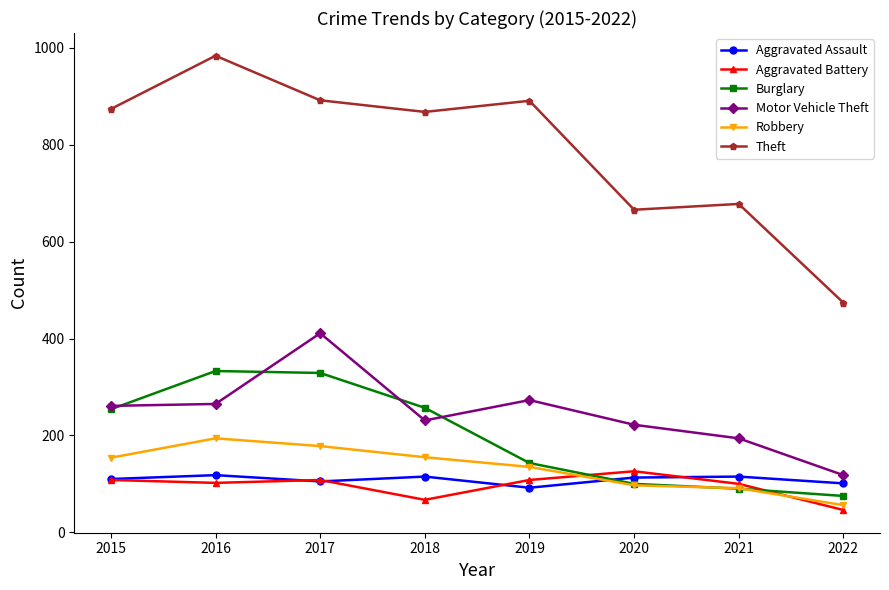

What is the lowest value of the Robbery series?

56